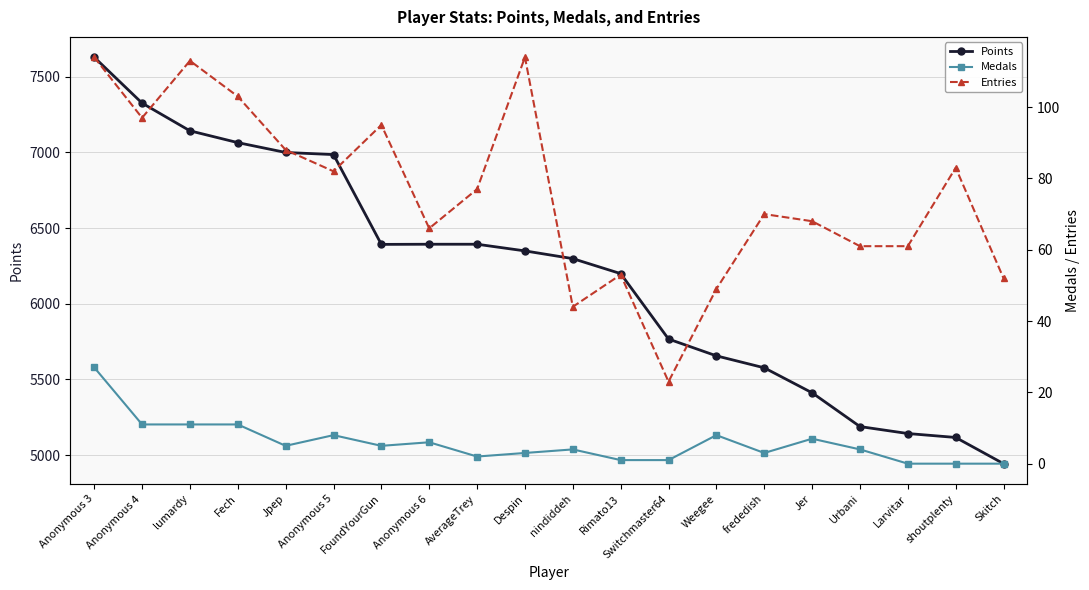

Rank the categories by Medals value from highest to lowest.

Anonymous 3, Anonymous 4, lumardy, Fech, Anonymous 5, Weegee, Jer, Anonymous 6, Jpep, FoundYourGun, nindiddeh, Urbani, Despin, frededish, AverageTrey, Rimato13, Switchmaster64, Larvitar, shoutplenty, Skitch